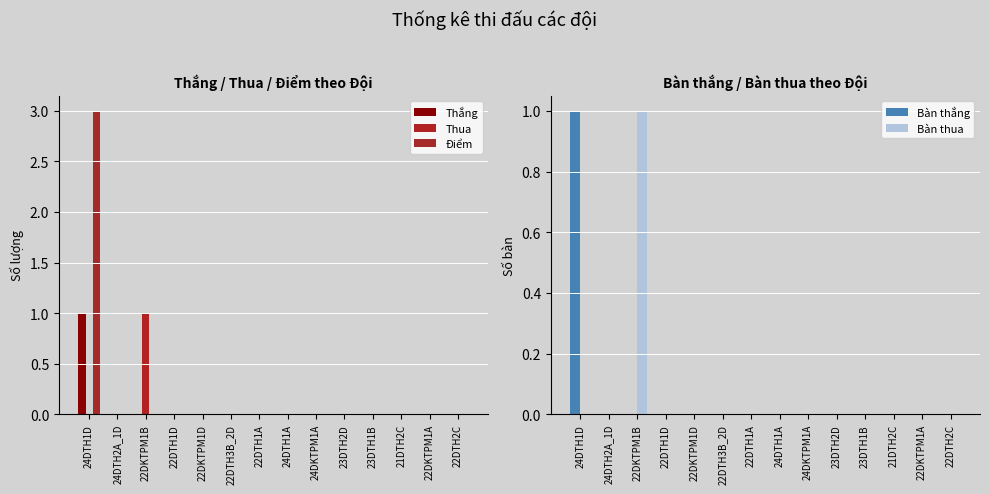

How many groups of bars are there?

14